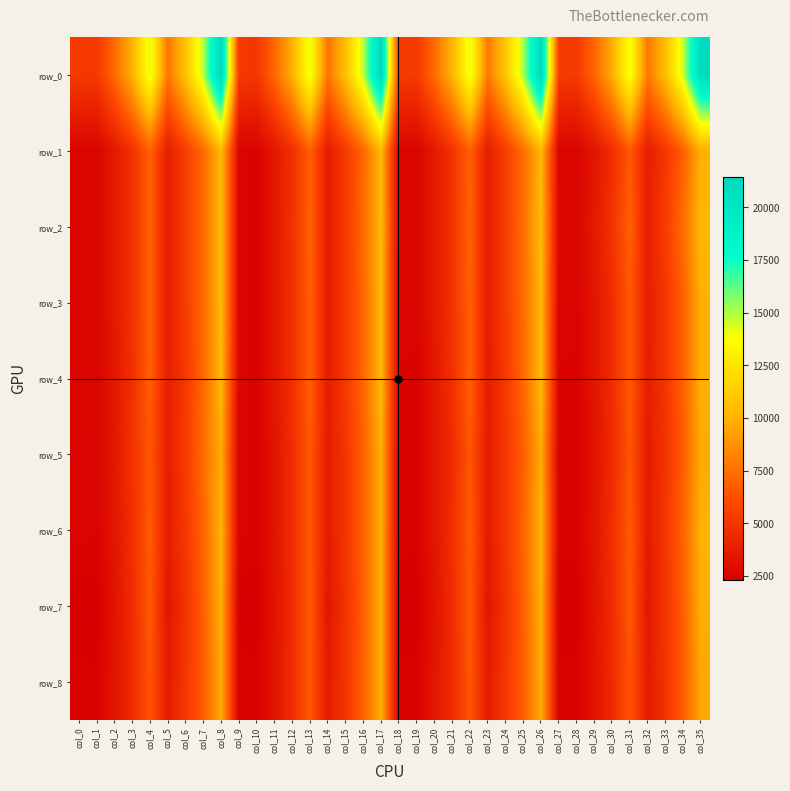

Between col_1 and col_19, which series saw the biggest shift?

row_5